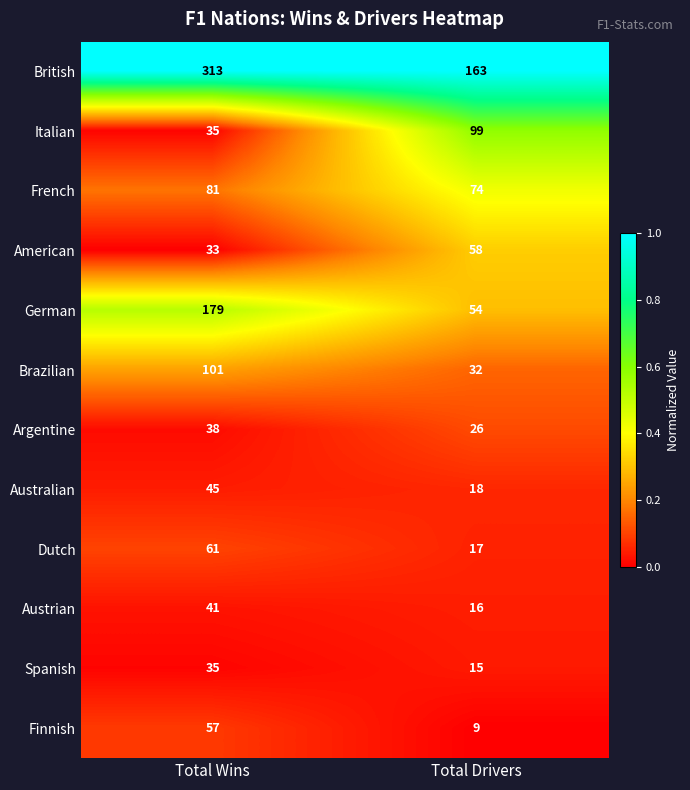

True or false: German has a value of 261 at Total Wins.

False